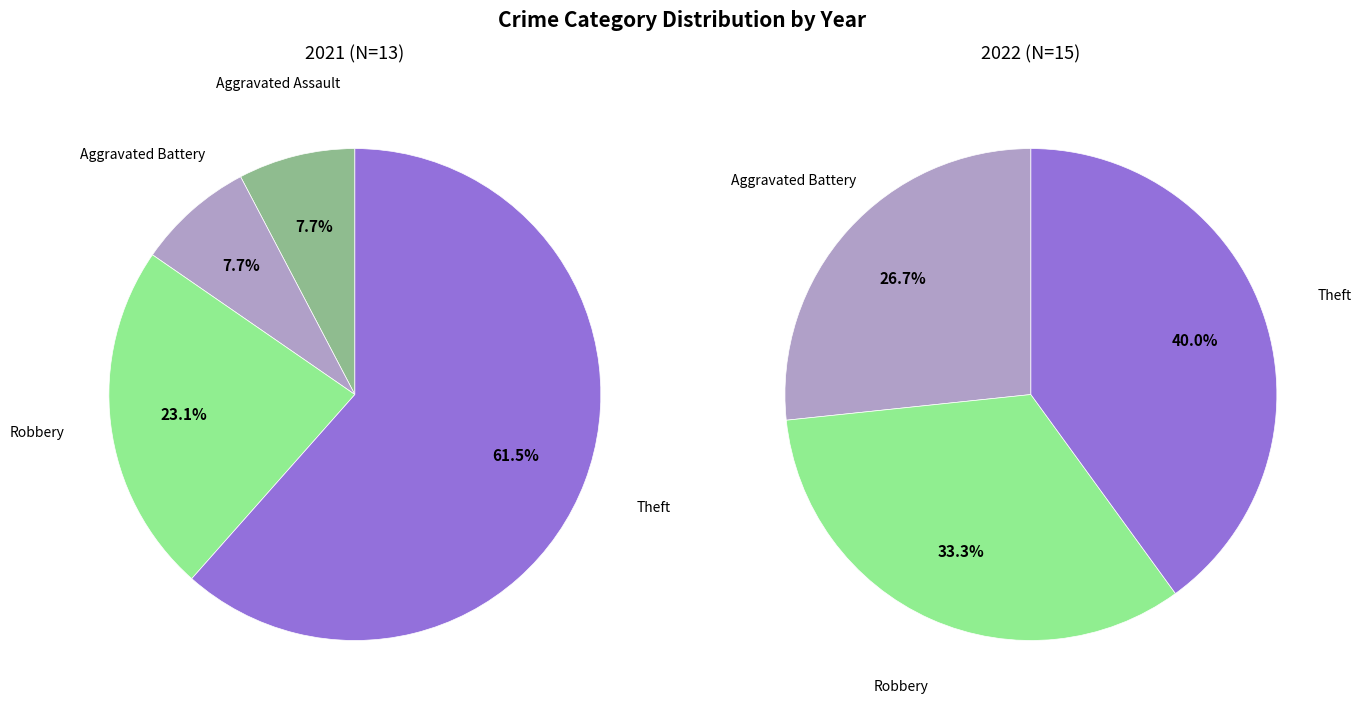

Is 4 the majority of the pie?

No